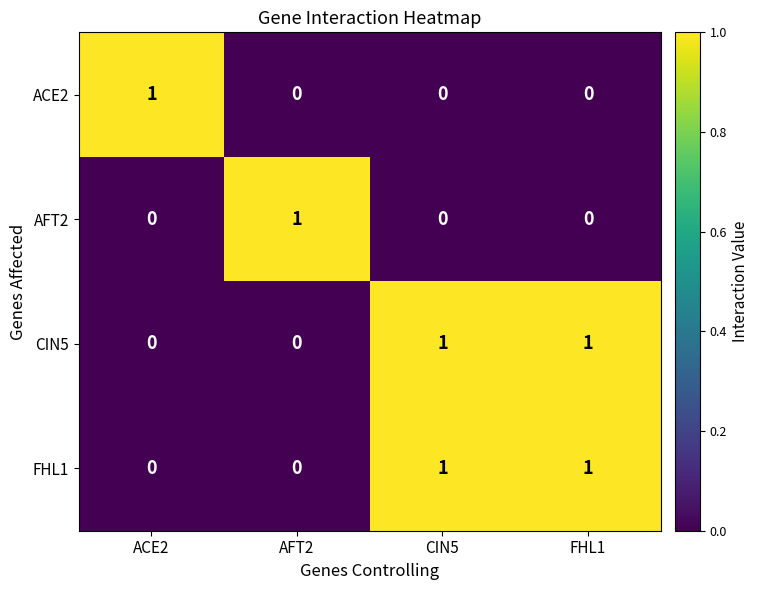

At how many categories does at least one series exceed 0?

4